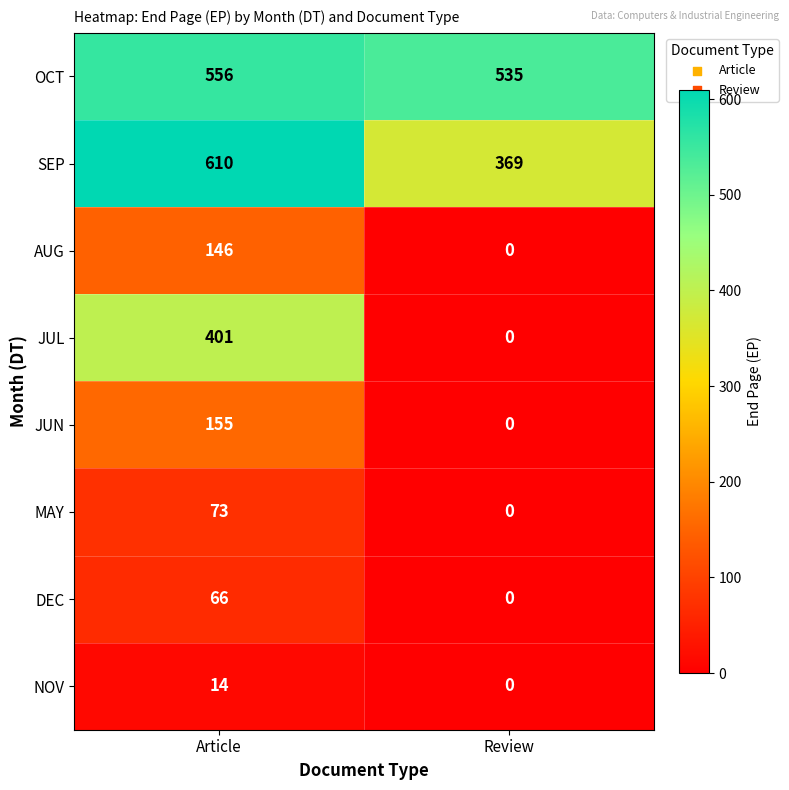

Reading right to left, extract all data points from this chart.

OCT: Review=535	Article=556
SEP: Review=369	Article=610
AUG: Review=0	Article=146
JUL: Review=0	Article=401
JUN: Review=0	Article=155
MAY: Review=0	Article=73
DEC: Review=0	Article=66
NOV: Review=0	Article=14